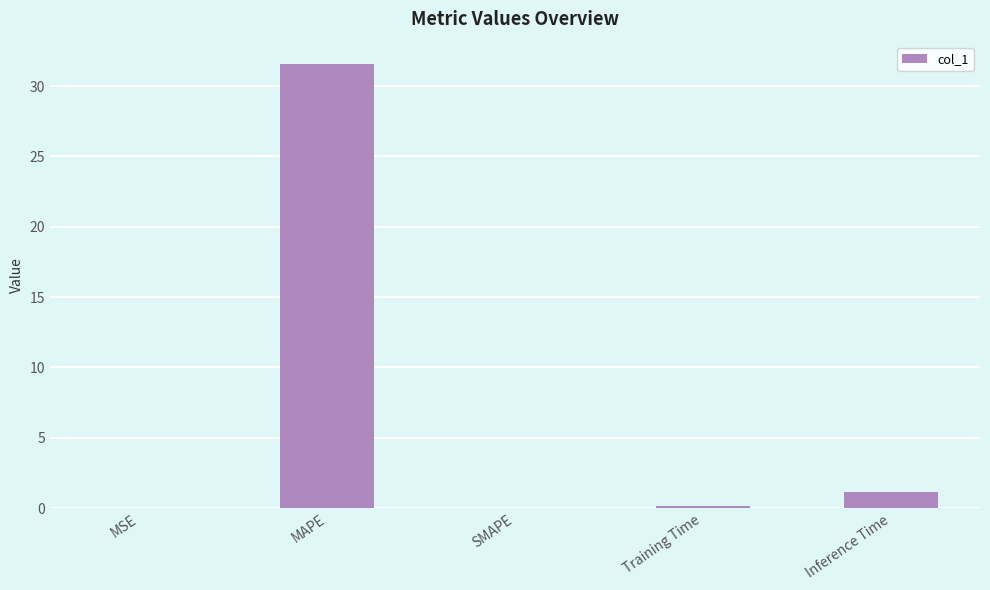

The value at MAPE is 31.6. True or false?

True